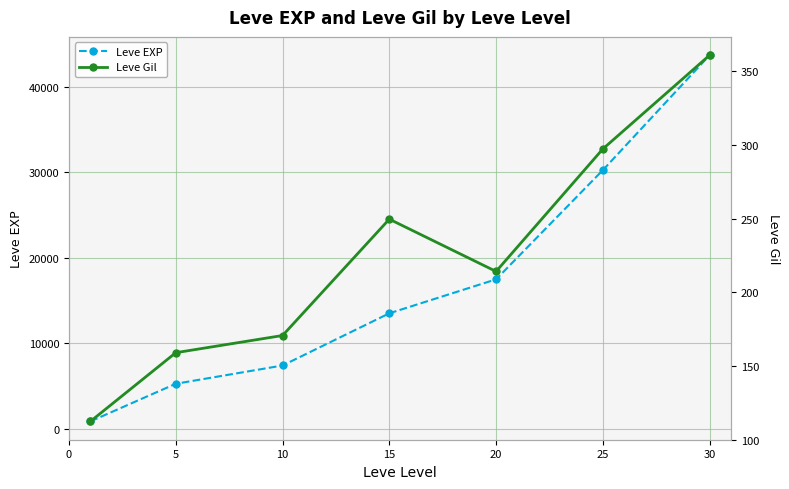

What are all the series names shown in the legend?

Leve EXP, Leve Gil